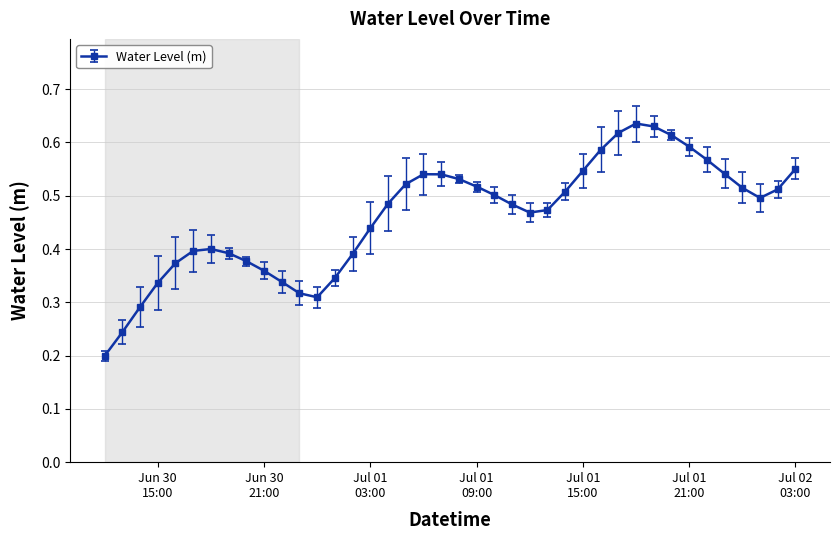

How many interior local peaks (higher than both neighbors) does the data have?

3